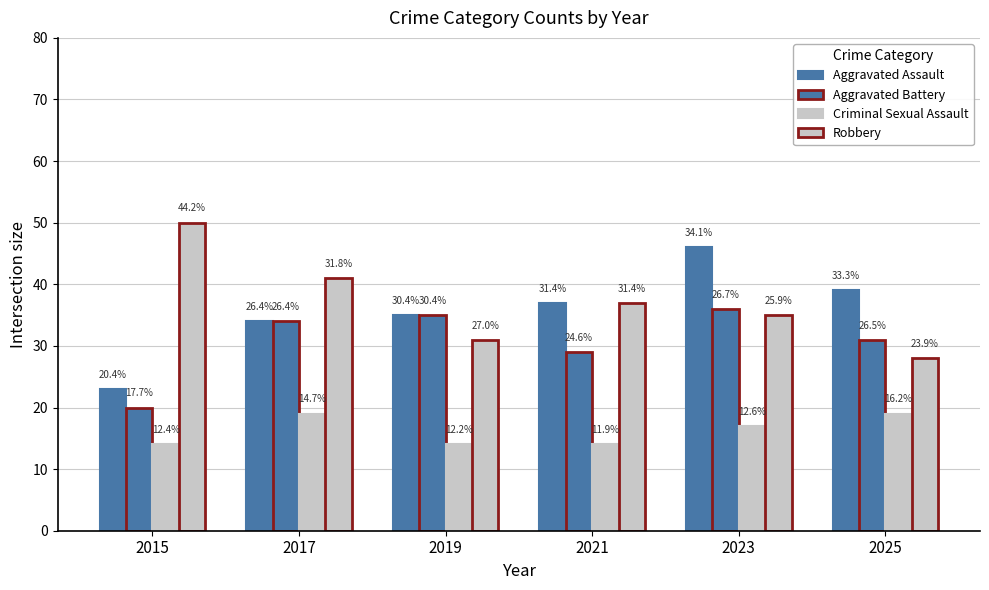

How many bars are there in total?

24